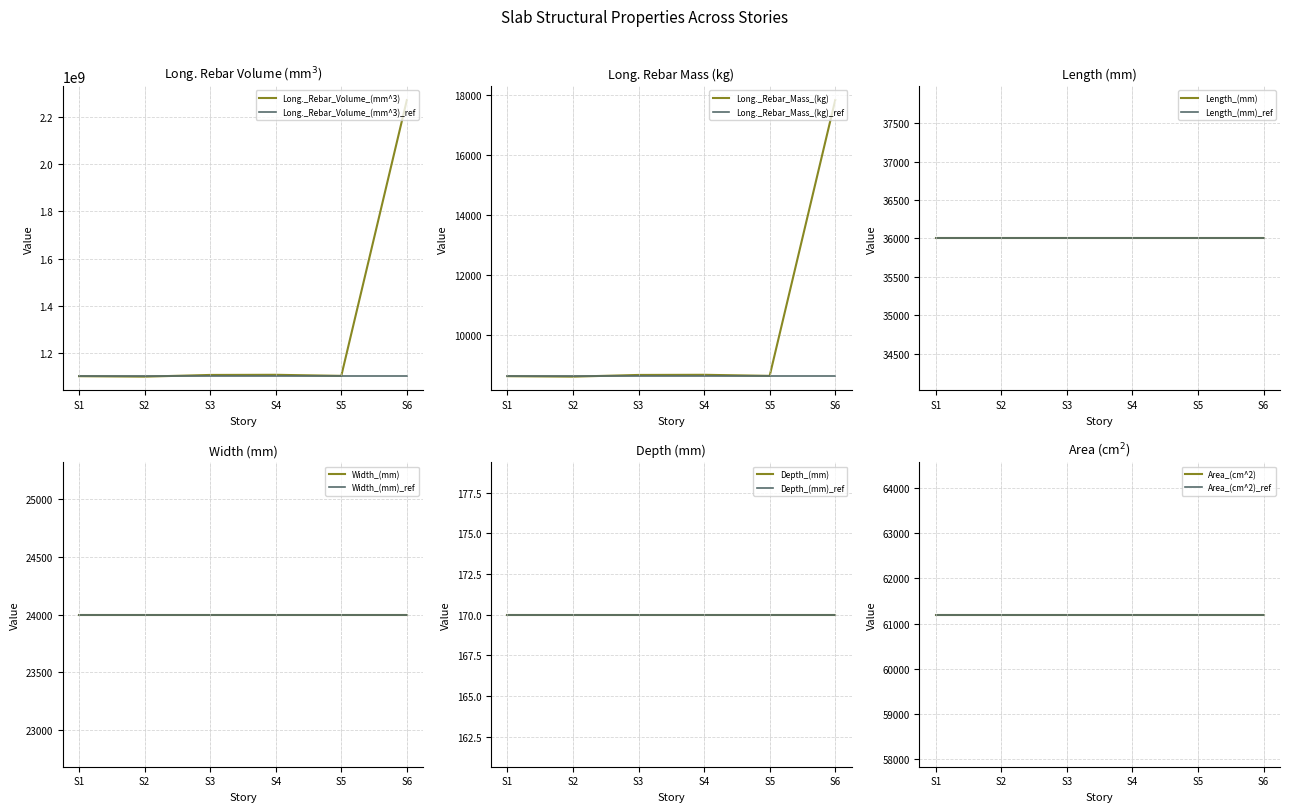

Reading left to right, what are all the values shown in this chart?

Long._Rebar_Volume_(mm^3): 1101175262.7	1099233769.6	1106483483.9	1107120663.6	1102602967.7	2271524092.2
Long._Rebar_Mass_(kg): 8640.2	8625.0	8681.9	8686.9	8651.4	17823.2
Length_(mm): 36000.0	36000.0	36000.0	36000.0	36000.0	36000.0
Width_(mm): 24000.0	24000.0	24000.0	24000.0	24000.0	24000.0
Depth_(mm): 170.0	170.0	170.0	170.0	170.0	170.0
Area_(cm^2): 61200.0	61200.0	61200.0	61200.0	61200.0	61200.0